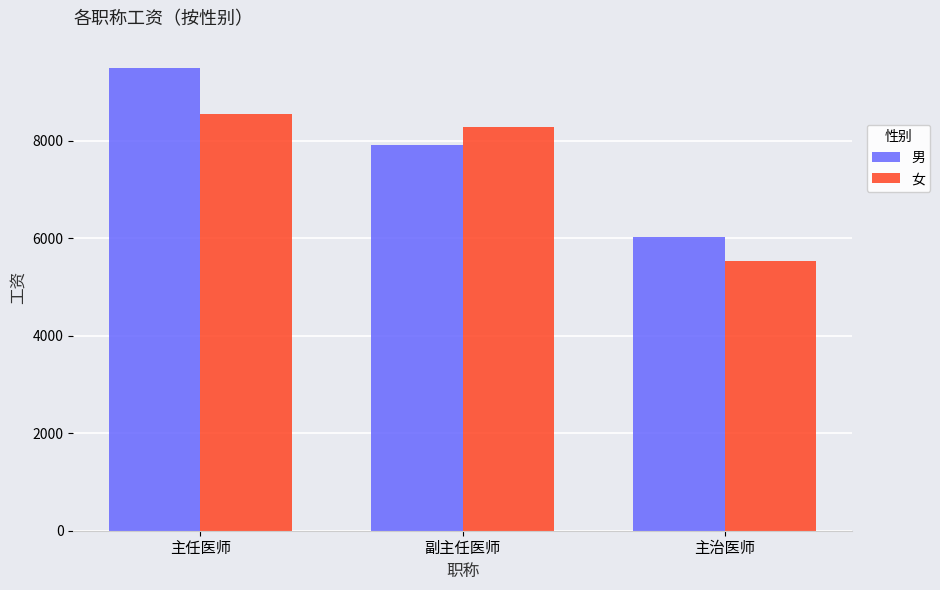

Reading left to right, list all the values displayed in this chart.

男: 9490.0	7909.9	6033.4
女: 8546.7	8281.7	5532.1